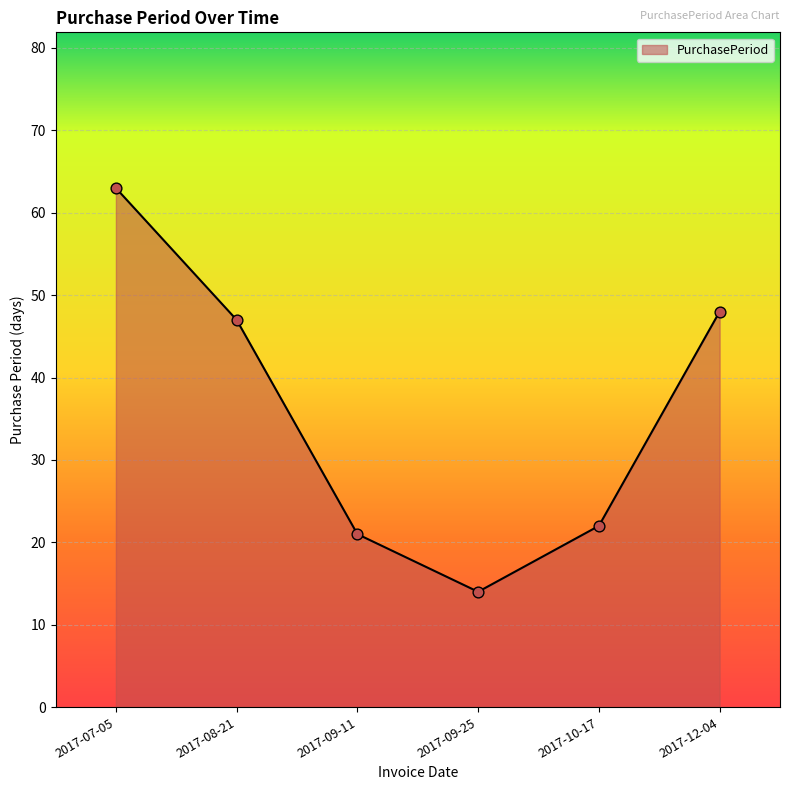

What is the ratio of the value at 2017-08-21 to the value at 2017-10-17?

2.1